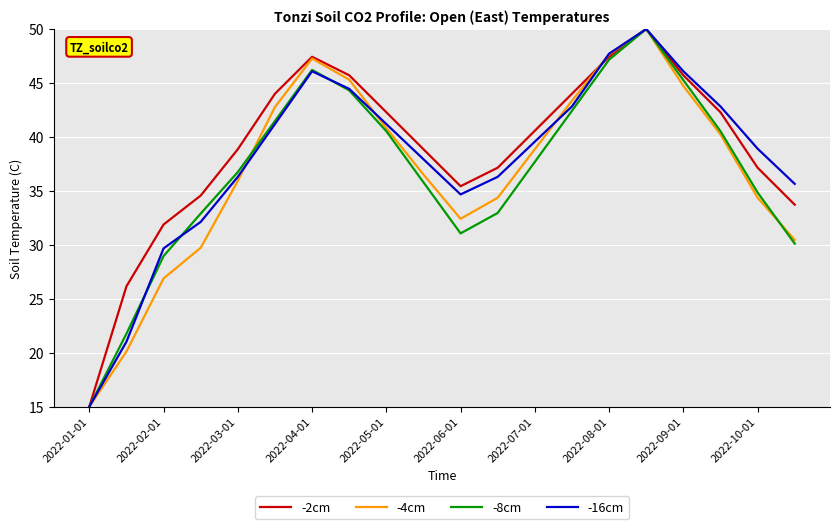

How many interior local valleys does the -4cm series have?

1